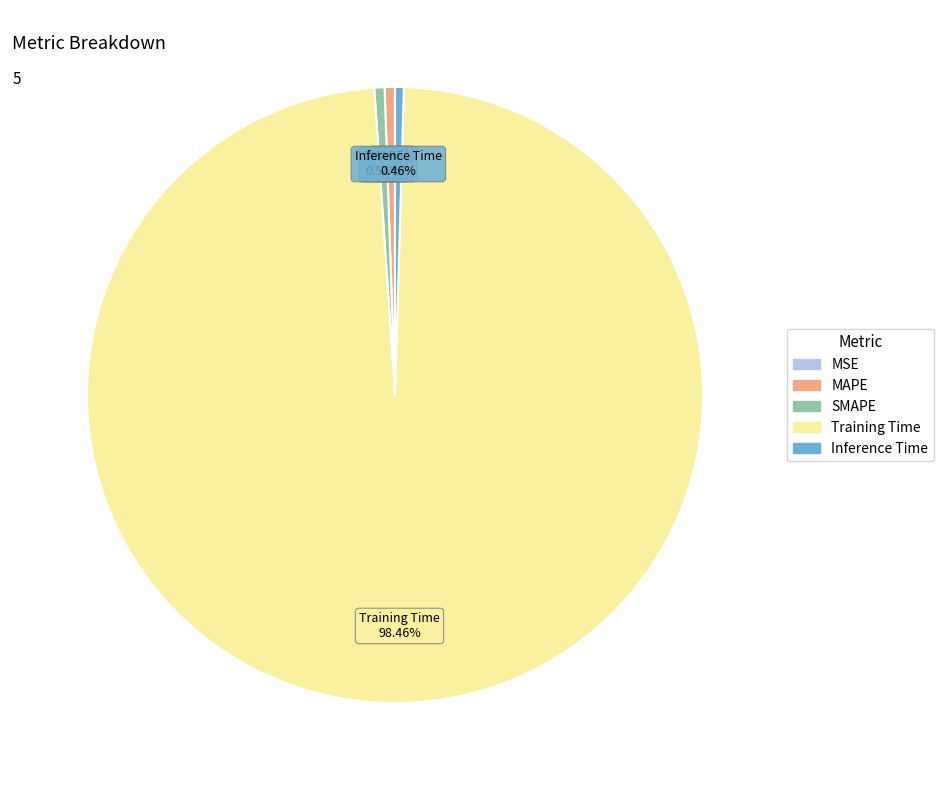

Is there a majority slice in this chart?

Yes